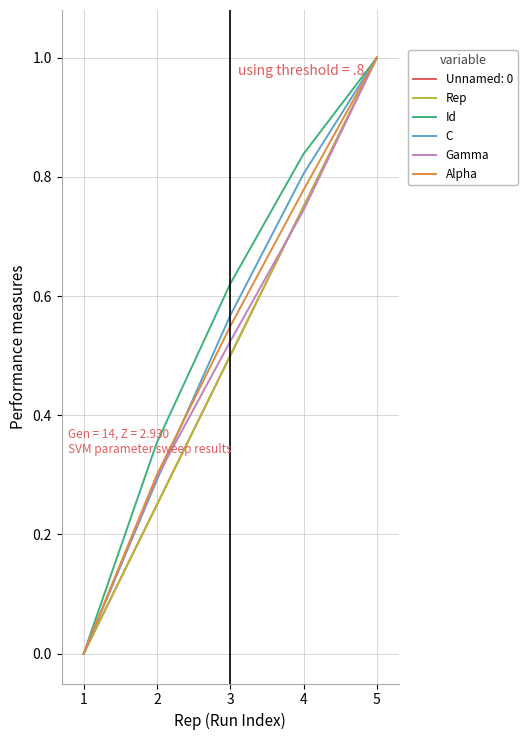

Is this an area chart (filled region under the line)?

No